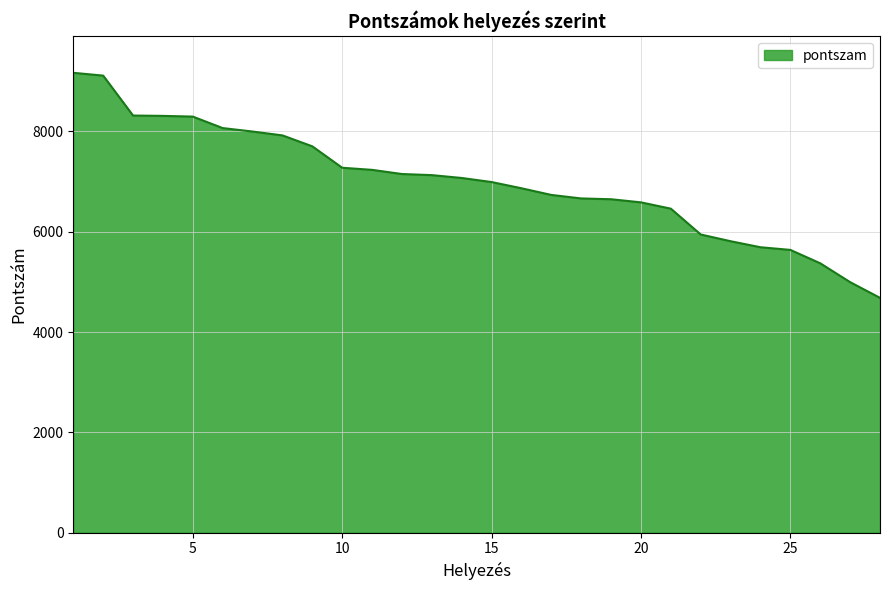

What is the difference between the maximum and minimum values?

4487